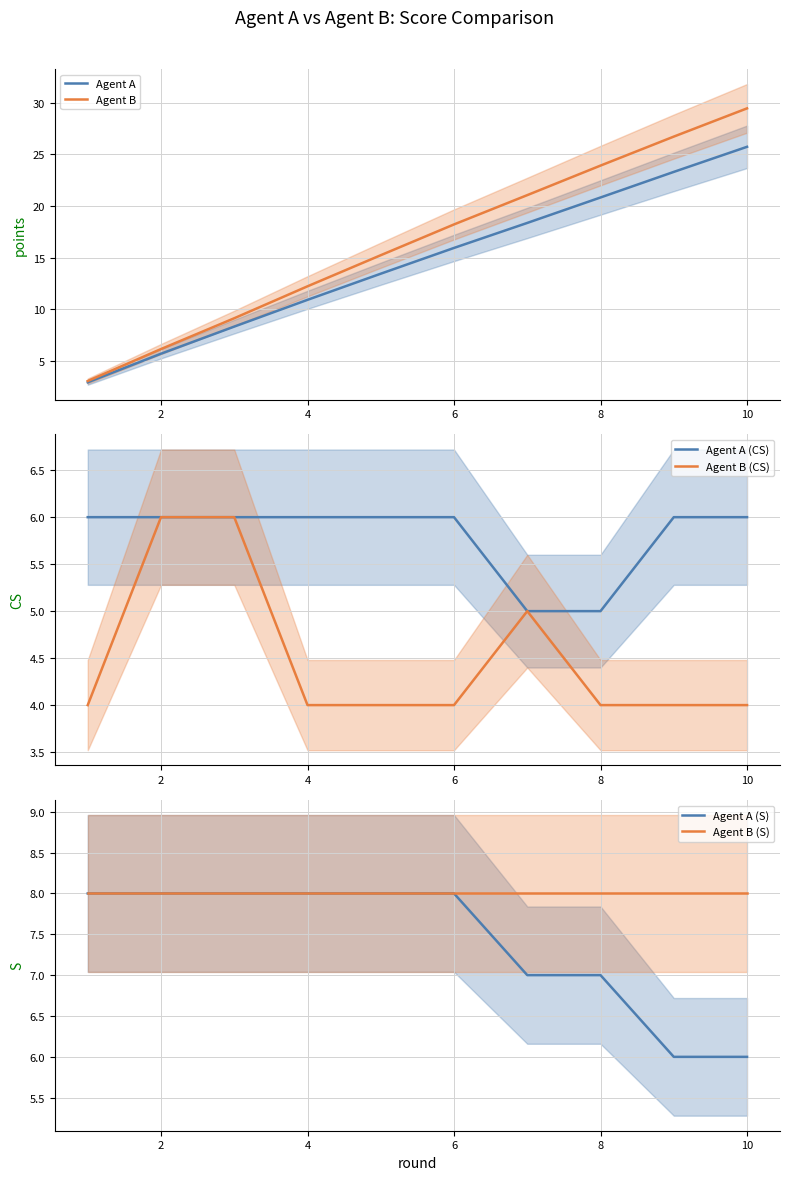

The Agent A series shows 20.8 at 8. True or false?

True